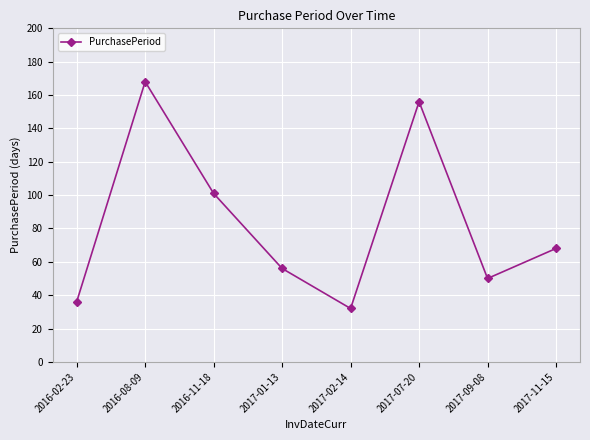

True or false: the data shows 56 at 2017-01-13.

True